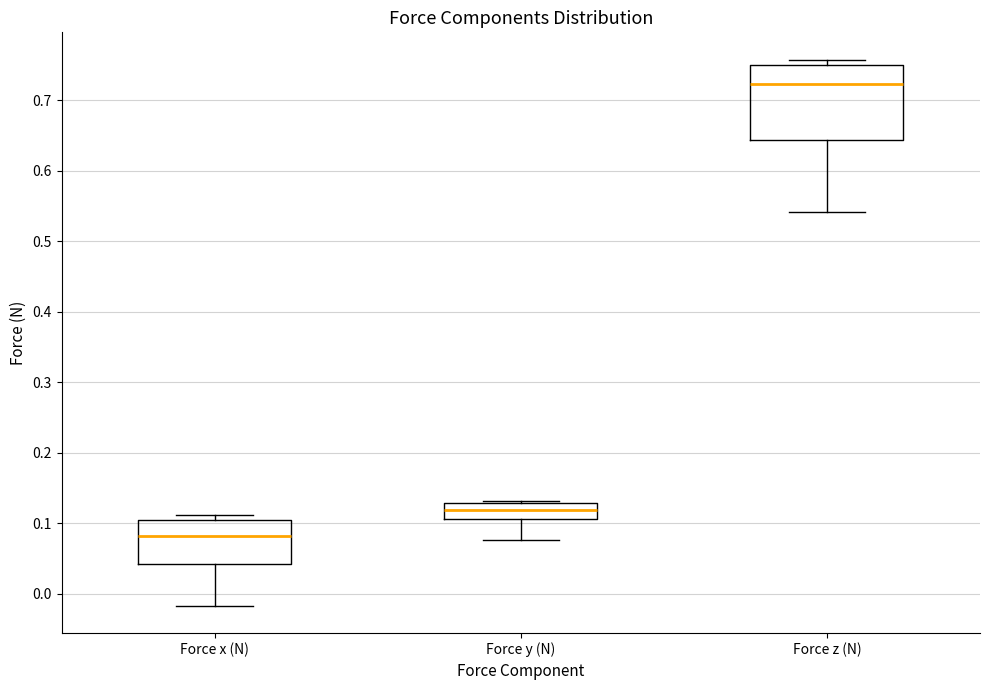

Which box is the tallest, from its lower edge to its upper edge?

Force z (N)